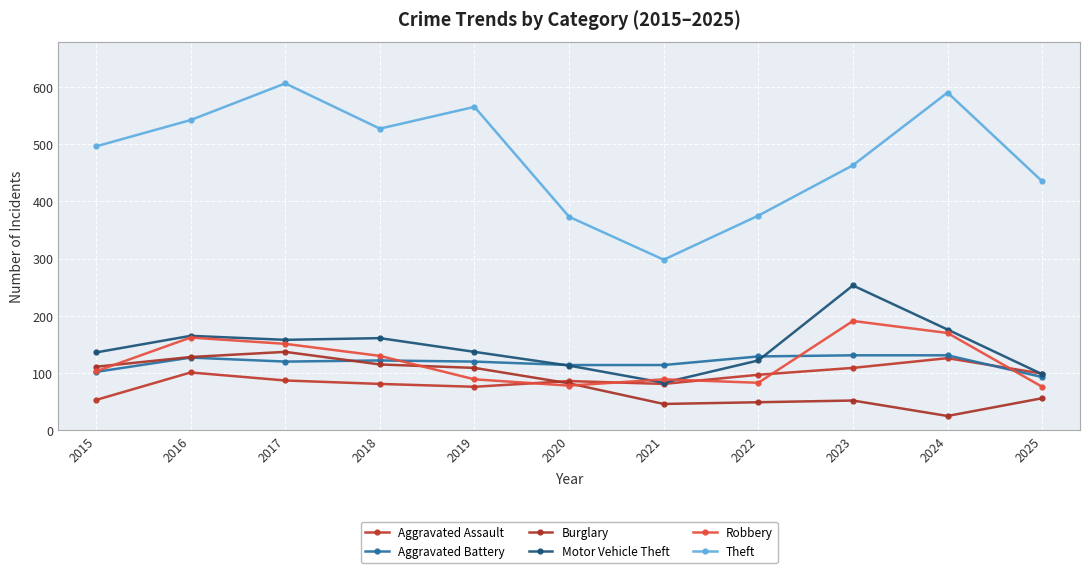

Does the chart have visible grid lines?

Yes